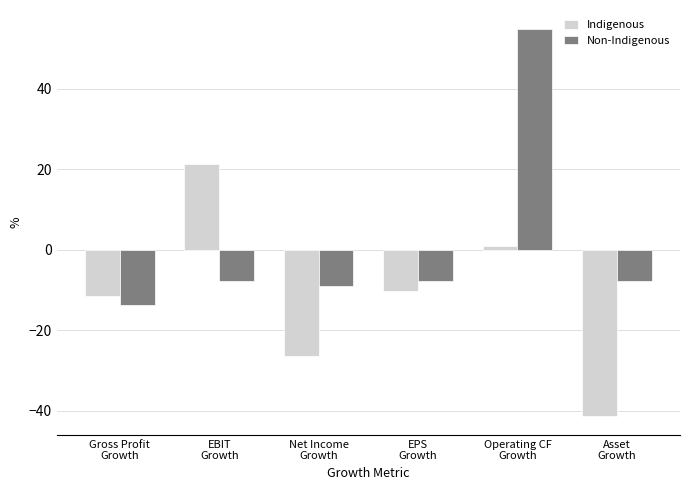

How many groups of bars are there?

6